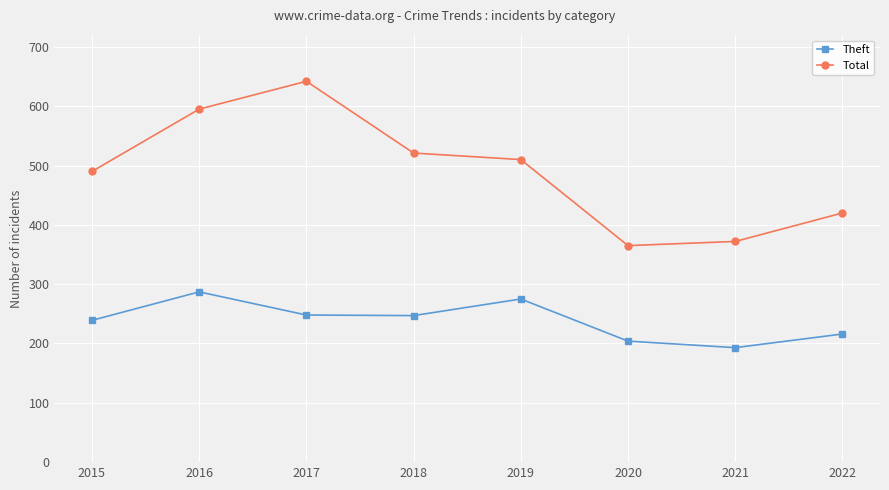

Which category has the highest value in the Total series?

2017